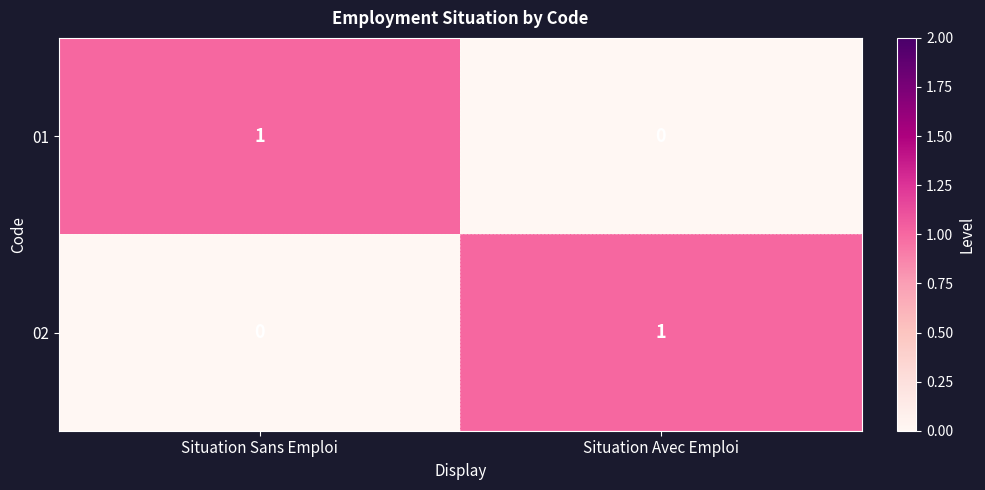

At which label is 02 closest to 0?

Situation Sans Emploi